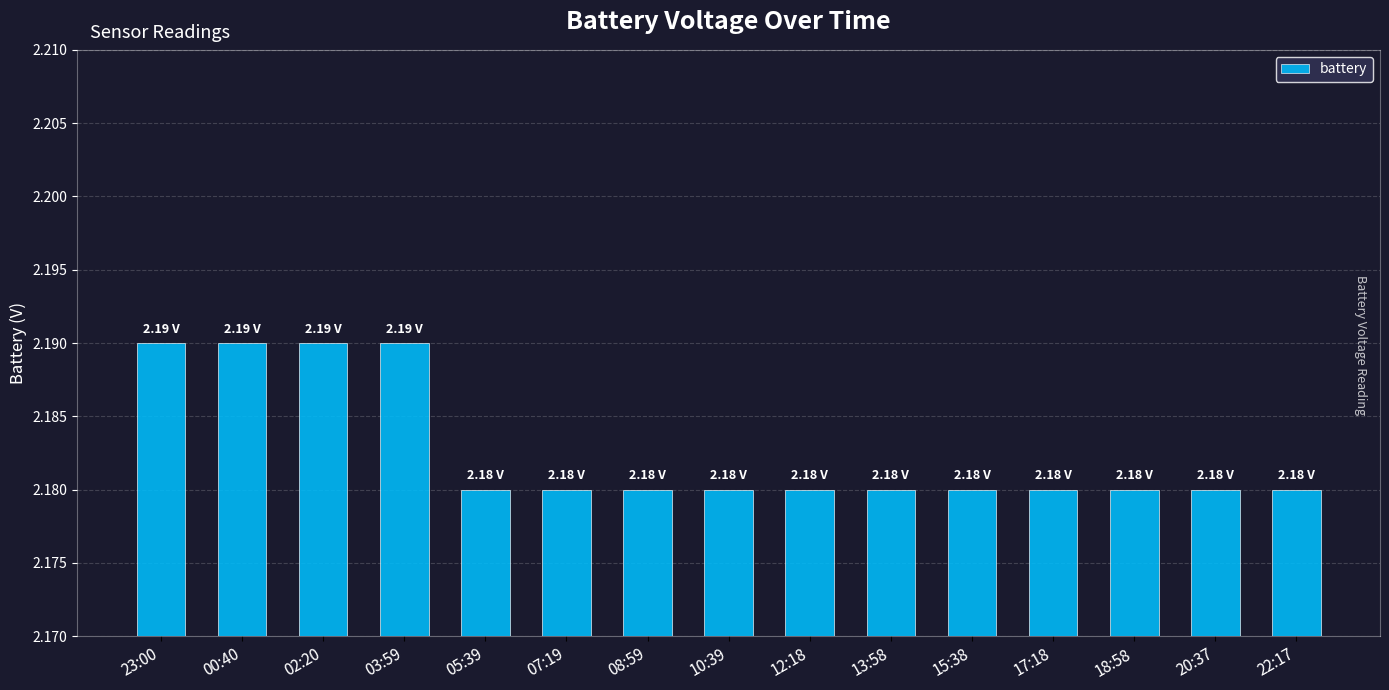

What is the sum of all values?

32.7